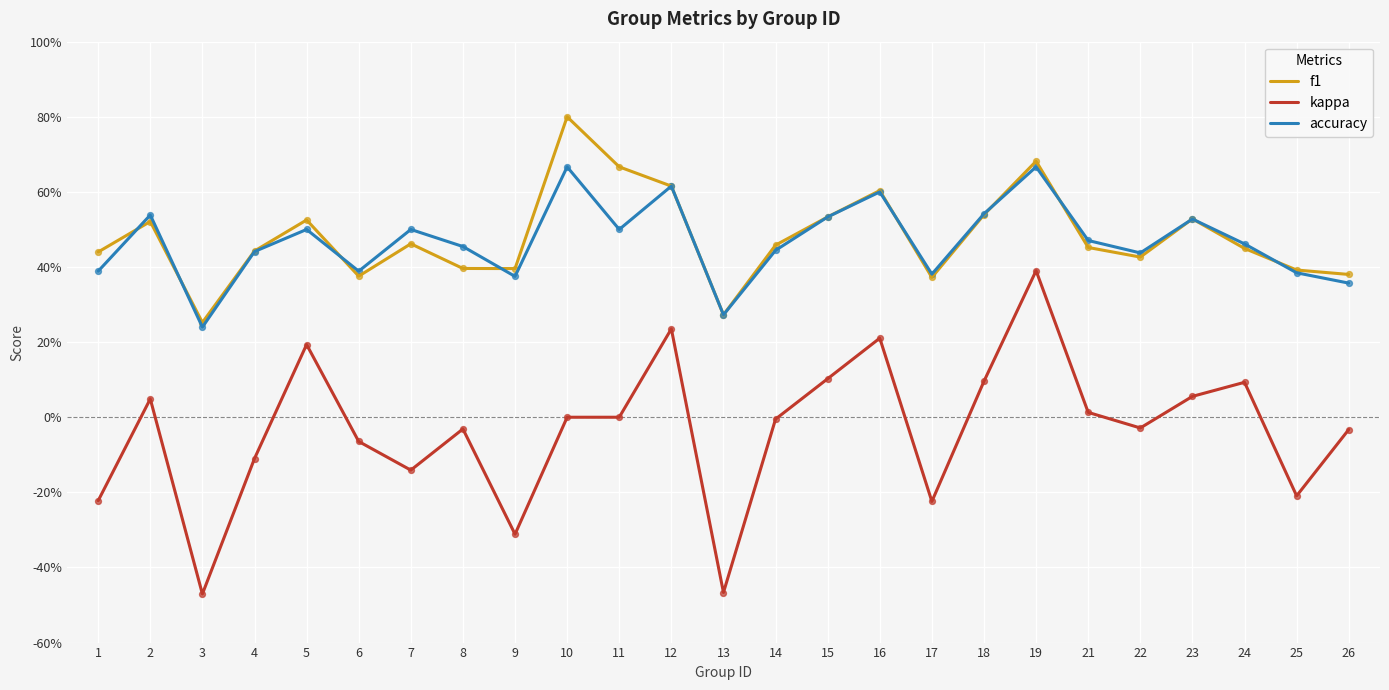

Which series has the largest total across all categories?

f1